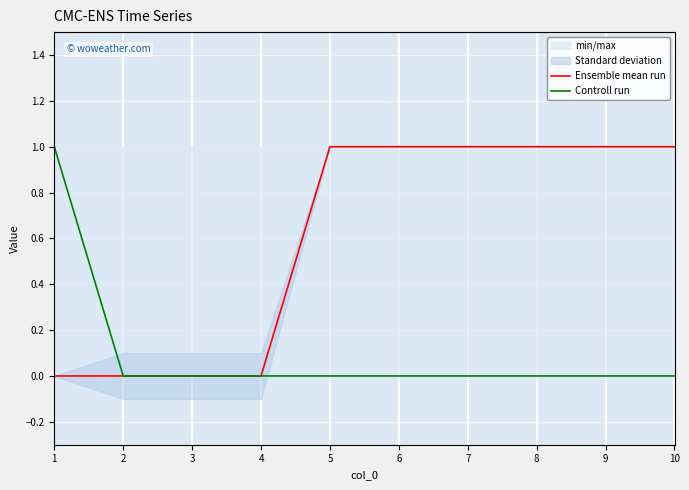

What is the approximate value of Ensemble mean run at 9?

1